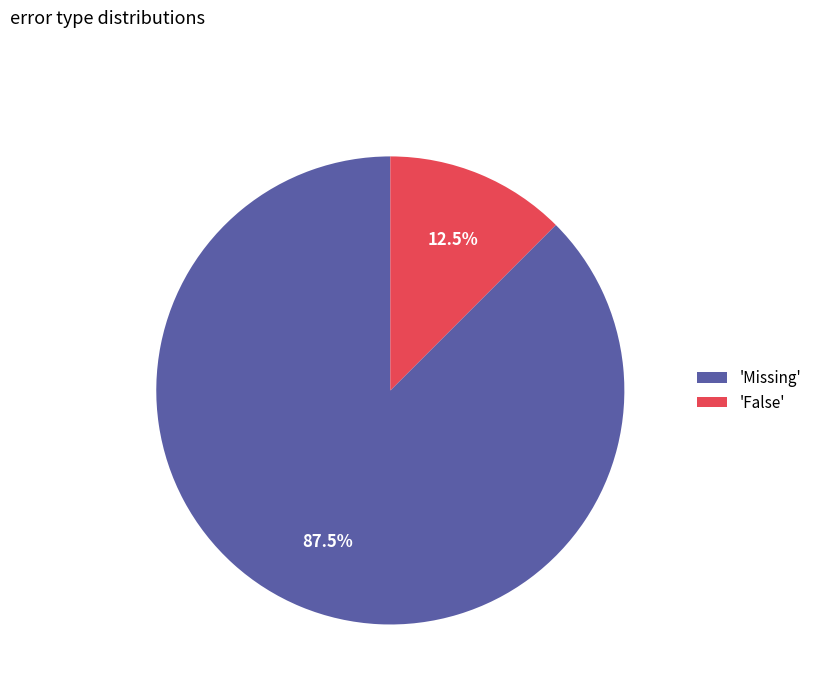

What is the majority slice?

'Missing'